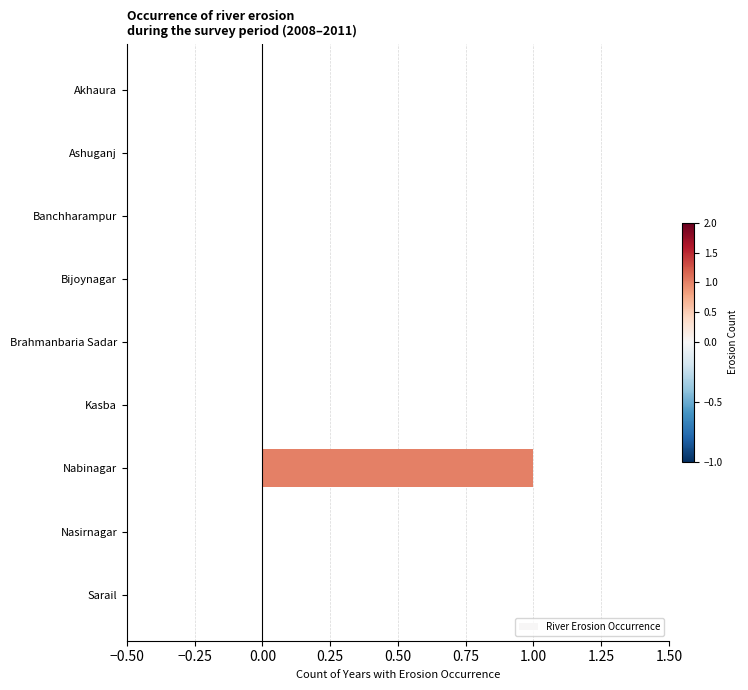

Which category has the highest value across all series?

Nabinagar